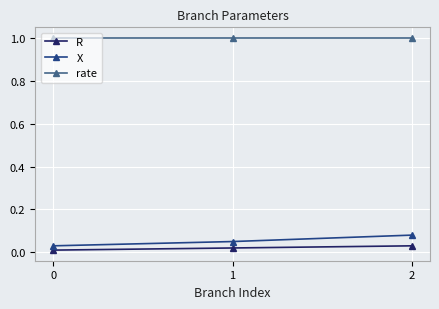

What is the value of the rate point at the 2nd from the left?

1.0